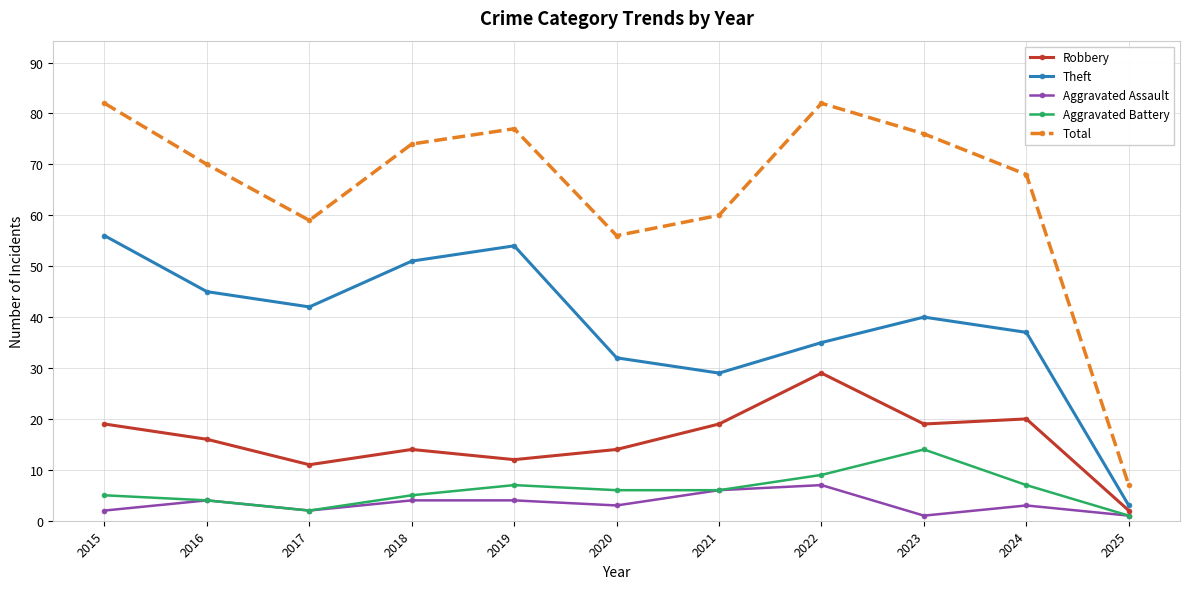

At how many categories does at least one series exceed 28?

10